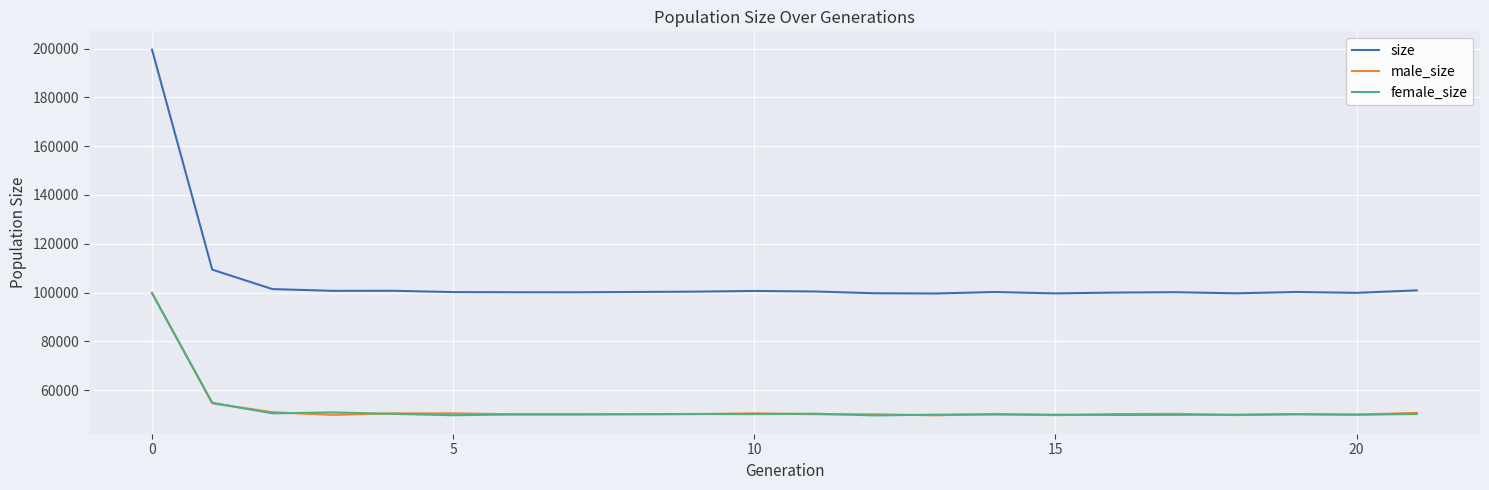

Does the chart have visible grid lines?

Yes